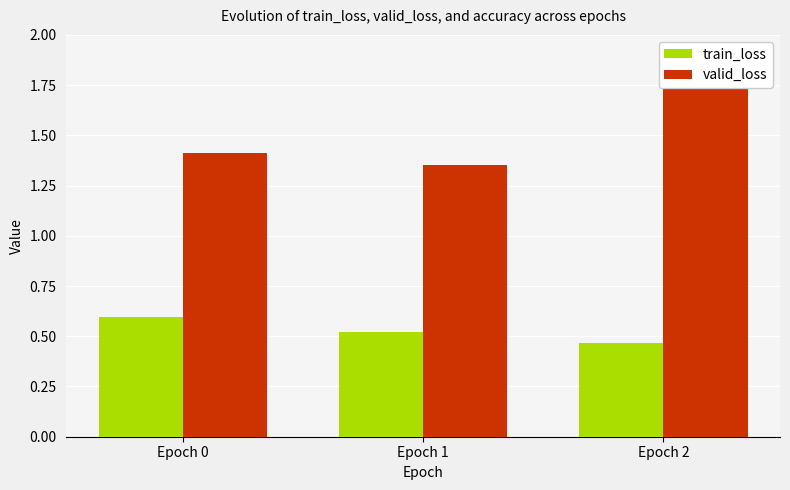

List the series in order of their overall mean, highest first.

valid_loss, train_loss